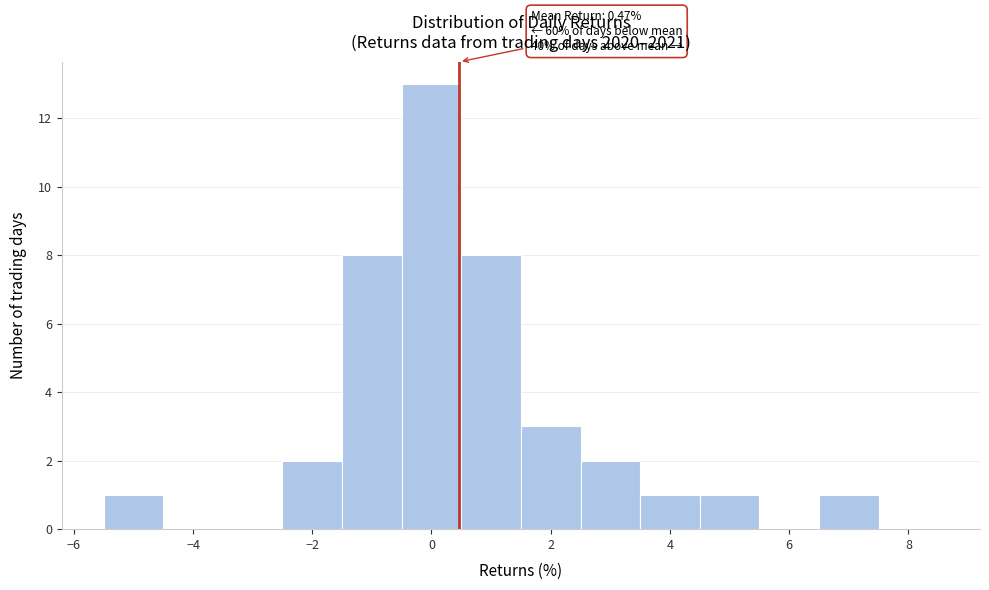

Which range on the x-axis has the tallest bar?

-0.5 to 0.5